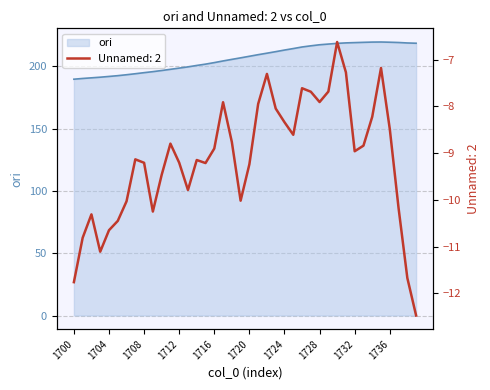

The Unnamed: 2 series shows -7.9 at 1717. True or false?

True